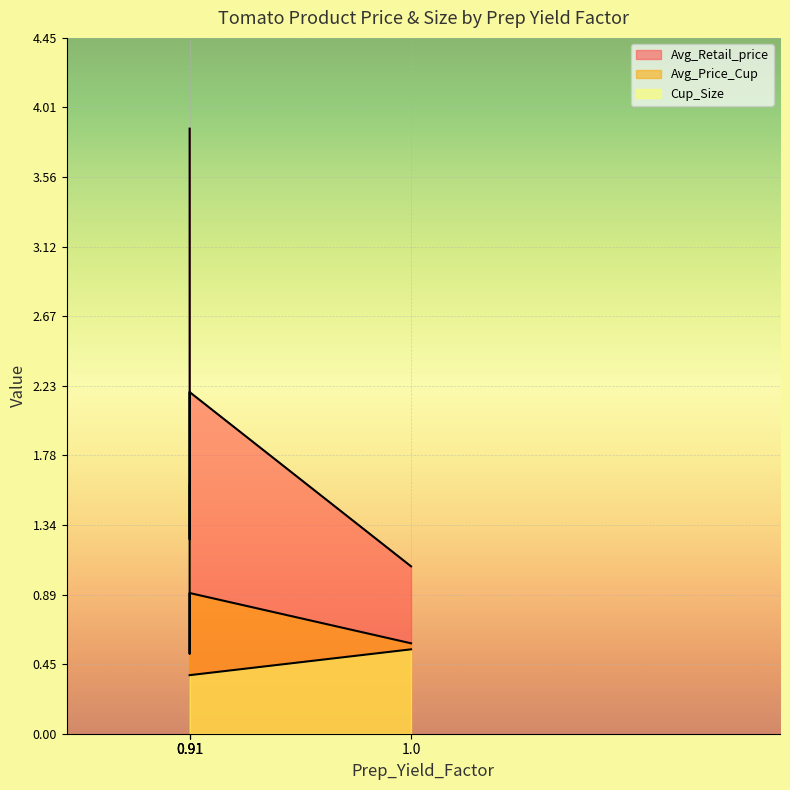

Reading left to right, transcribe all the data shown in this chart.

Avg_Retail_price: 3.9	1.2	2.2	1.1
Avg_Price_Cup: 1.6	0.5	0.9	0.6
Cup_Size: 0.4	0.4	0.4	0.5